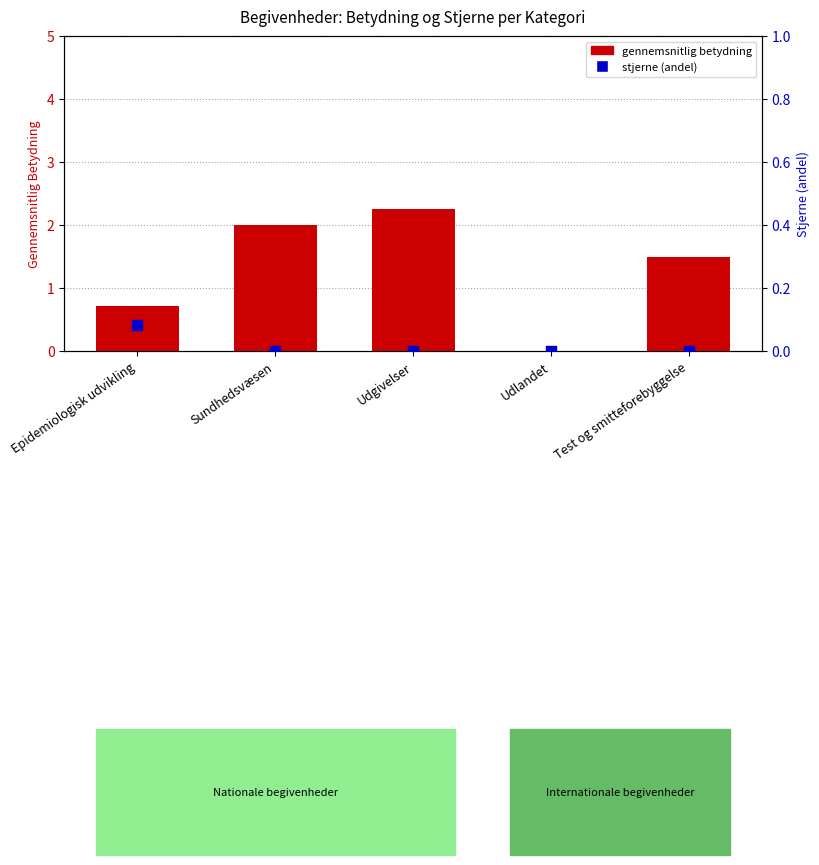

What is the total value across all series at Test og smitteforebyggelse?

1.5